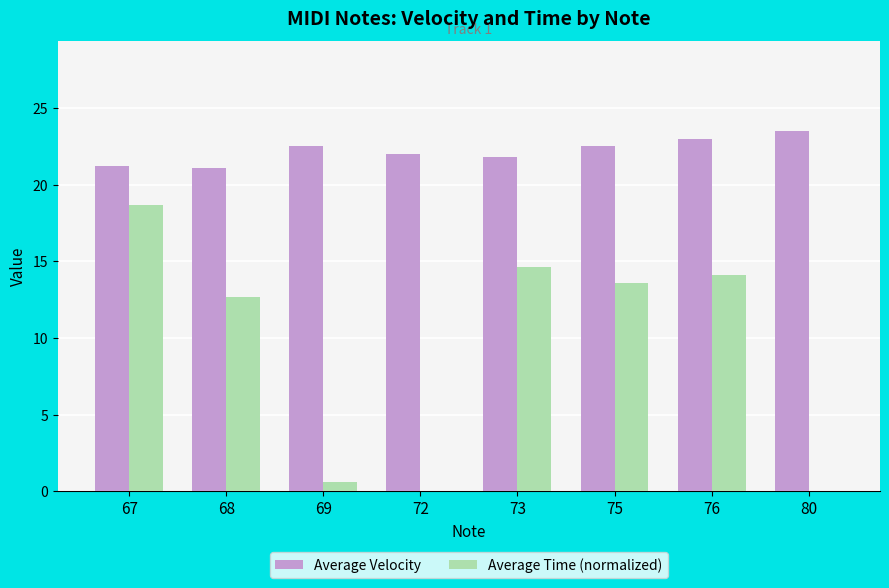

What is the total value across all series at 72?

22.0